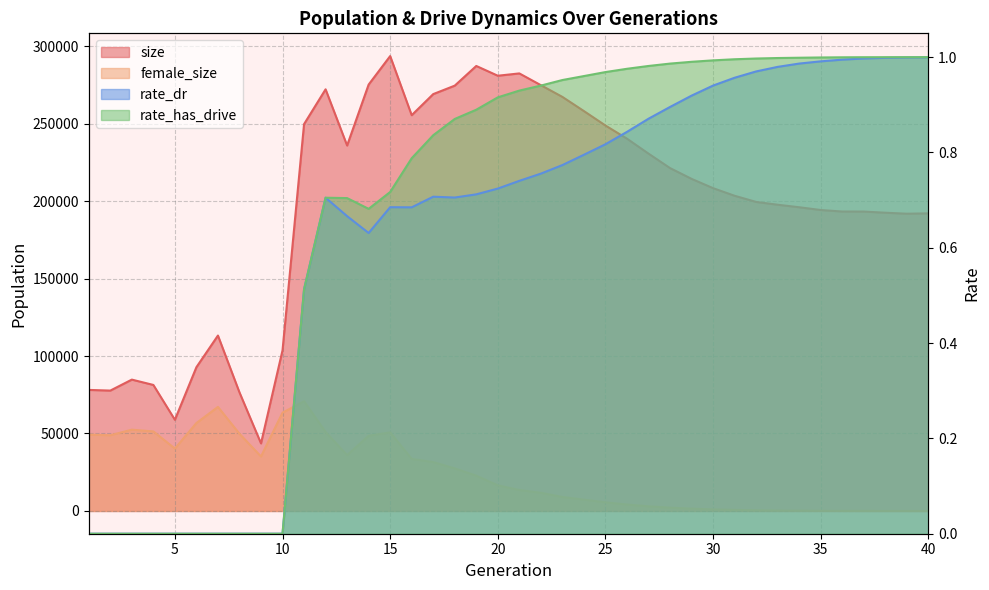

How many lines are shown in the chart?

4